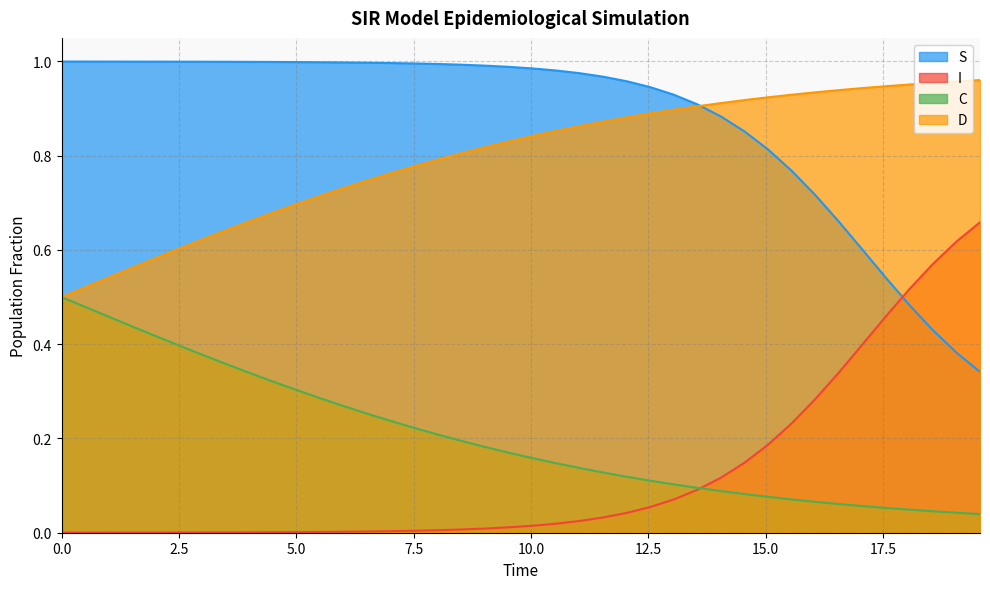

True or false: D and I cross at least once.

False